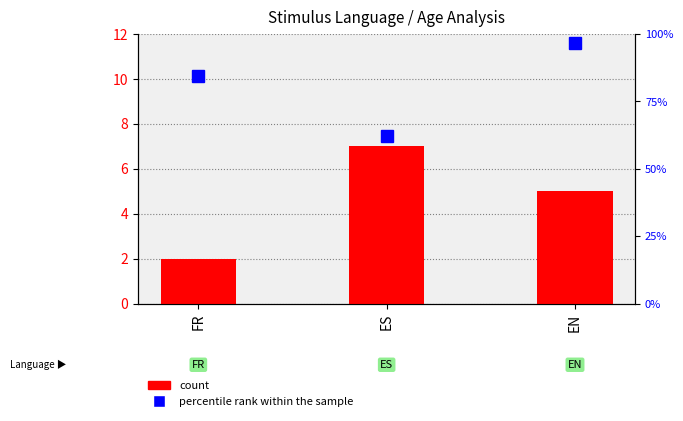

How many distinct data groups are displayed?

2